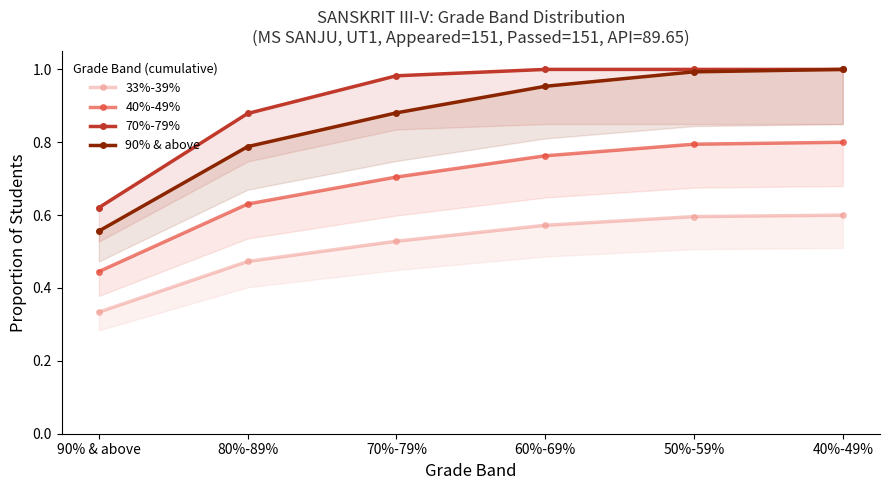

Rank the categories by 33%-39% value from highest to lowest.

40%-49%, 50%-59%, 60%-69%, 70%-79%, 80%-89%, 90% & above